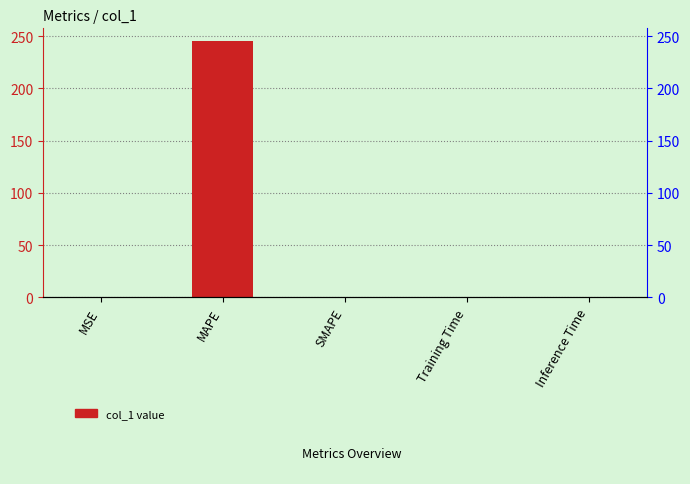

Which has a higher value, MAPE or MSE?

MAPE